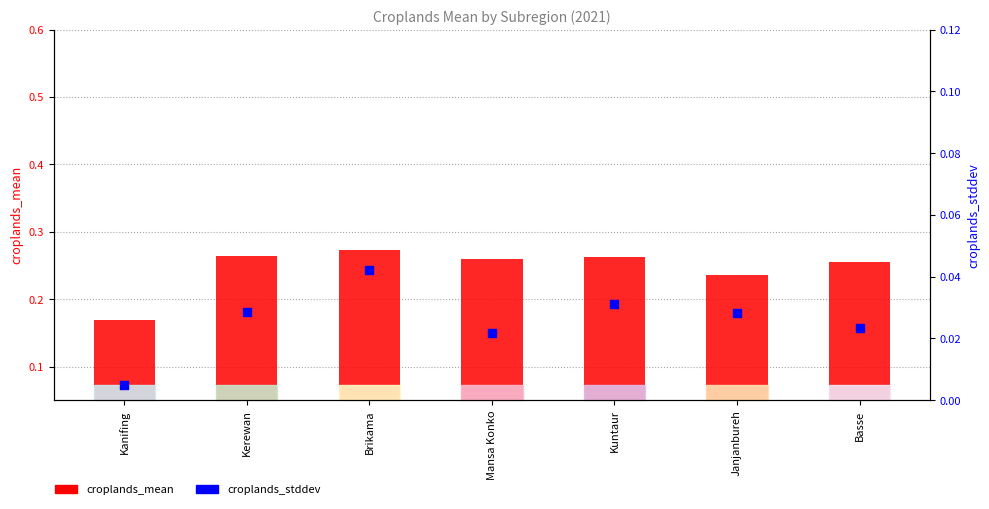

Which series has the widest spread of Y values?

croplands_mean